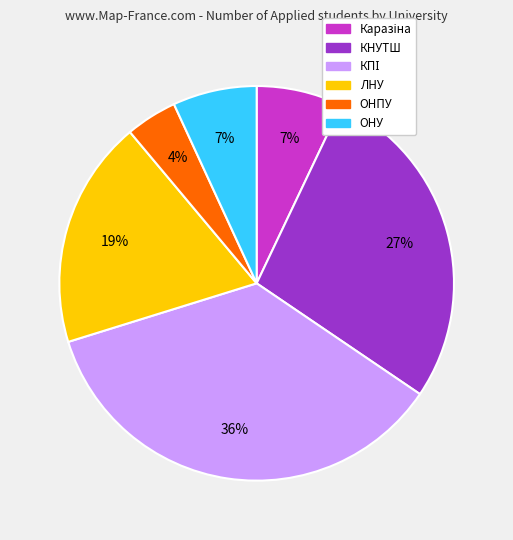

Is there any slice that represents more than half of the pie?

No